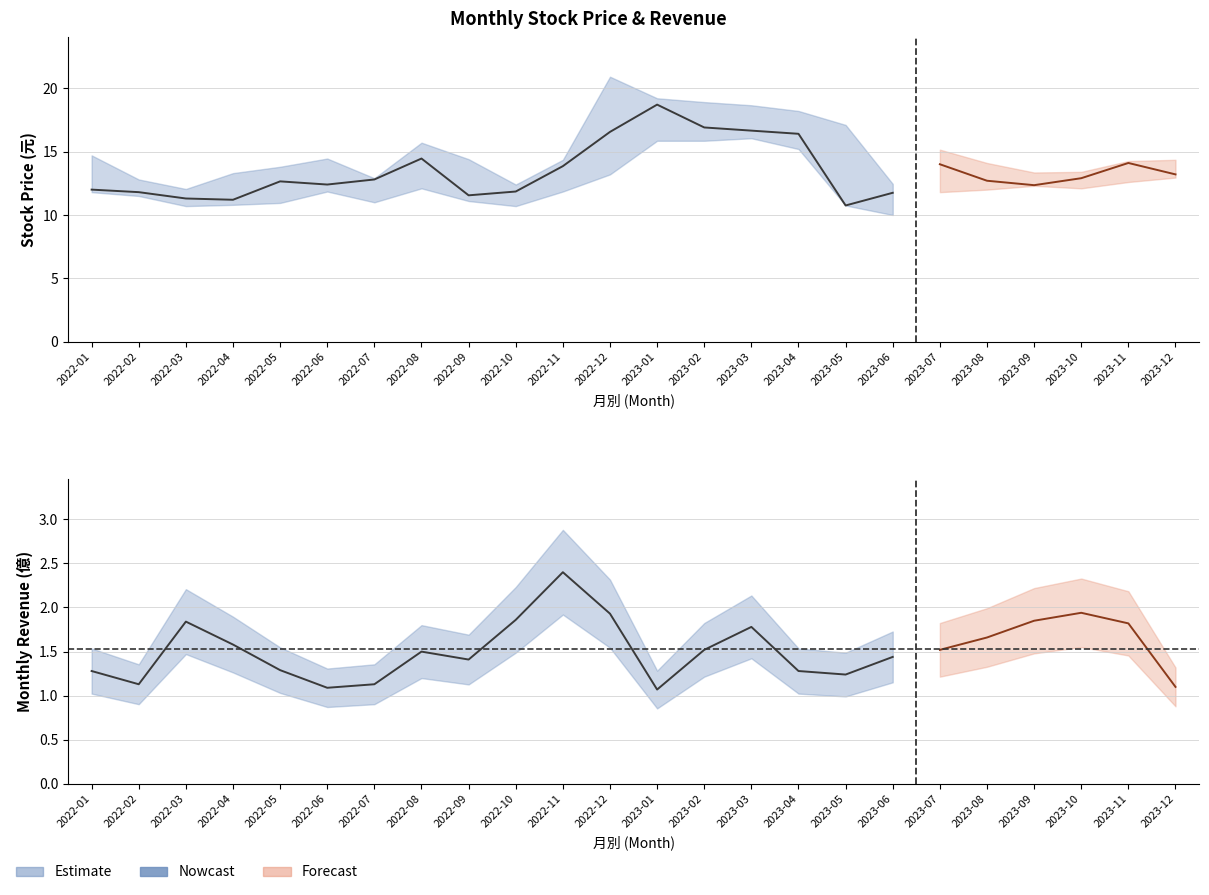

Reading left to right, list all the values displayed in this chart.

收盤: 12.0	11.8	11.3	11.2	12.7	12.4	12.8	14.4	11.6	11.8	13.8	16.6	18.7	16.9	16.6	16.4	10.8	11.8	14.0	12.7	12.3	12.9	14.1	13.2
最高: 14.7	12.8	12.1	13.3	13.8	14.4	12.9	15.7	14.4	12.4	14.3	20.9	19.2	18.9	18.6	18.2	17.1	12.4	15.2	14.1	13.3	13.4	14.2	14.3
最低: 11.8	11.5	10.7	10.8	10.9	11.8	11.0	12.1	11.1	10.7	11.8	13.2	15.8	15.8	16.1	15.2	10.8	10.0	11.8	12.0	12.3	12.1	12.6	12.9
營業收入: 1.3	1.1	1.8	1.6	1.3	1.1	1.1	1.5	1.4	1.9	2.4	1.9	1.1	1.5	1.8	1.3	1.2	1.4	1.5	1.7	1.9	1.9	1.8	1.1